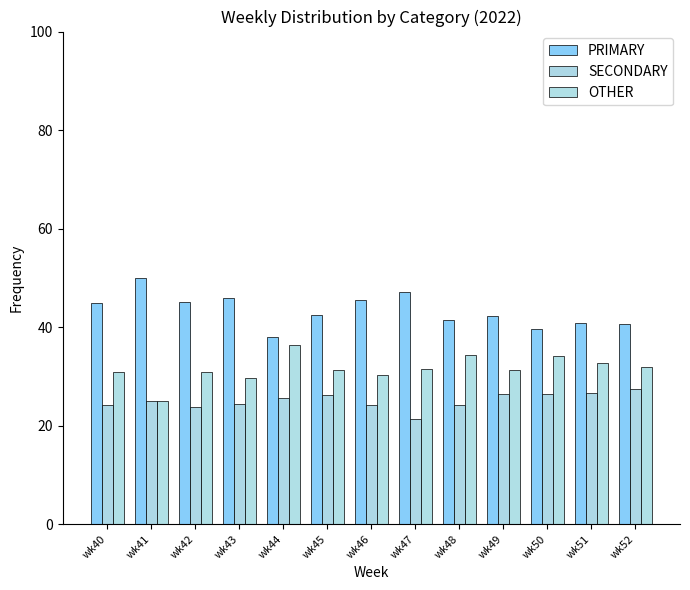

True or false: OTHER has a value of 31.0 at wk42.

True